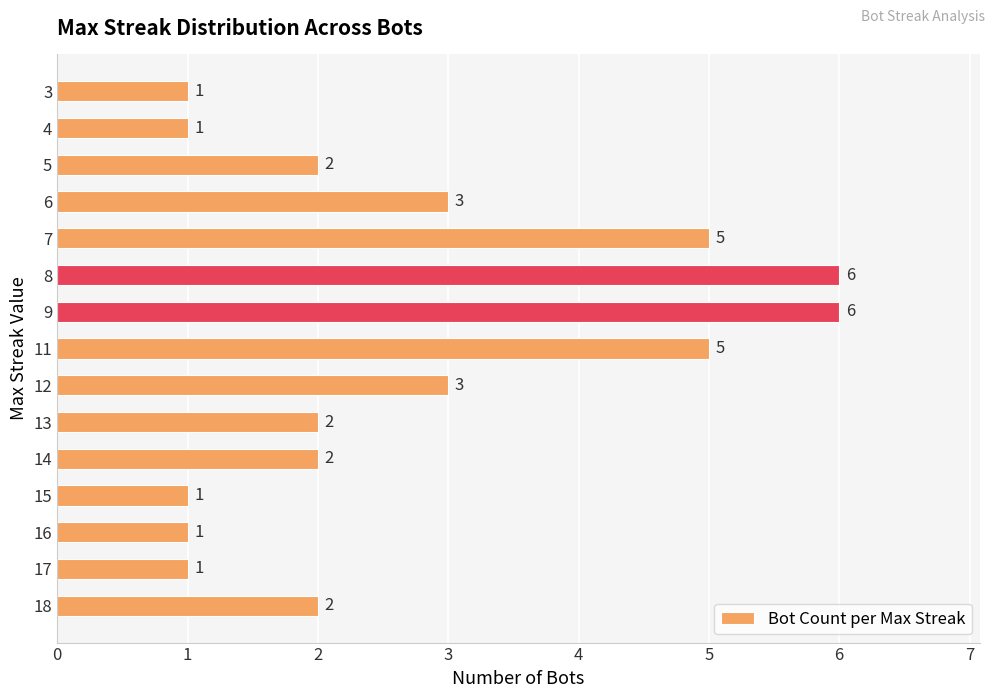

Reading bottom to top, list all the values displayed in this chart.

18=2	17=1	16=1	15=1	14=2	13=2	12=3	11=5	9=6	8=6	7=5	6=3	5=2	4=1	3=1